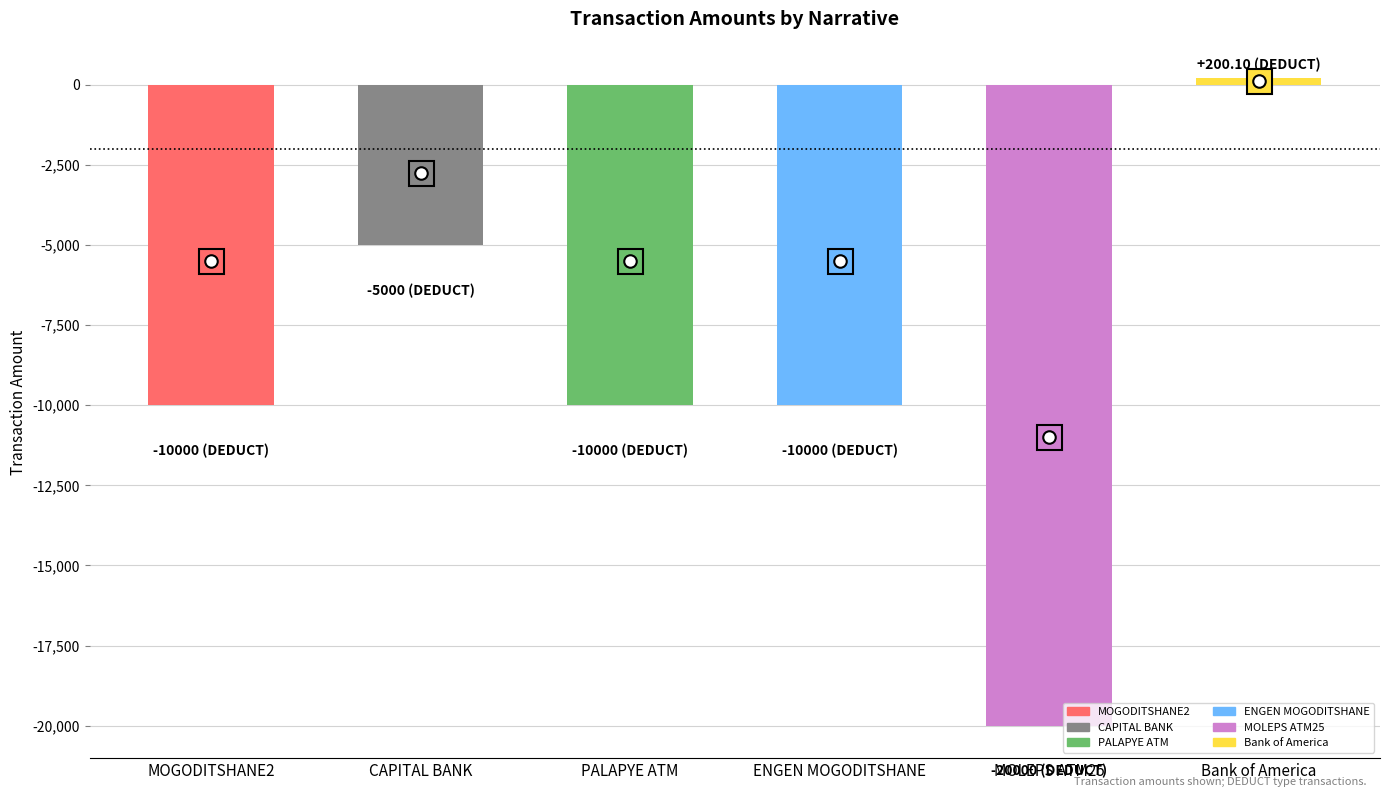

What is the sum of all values?

-54799.9